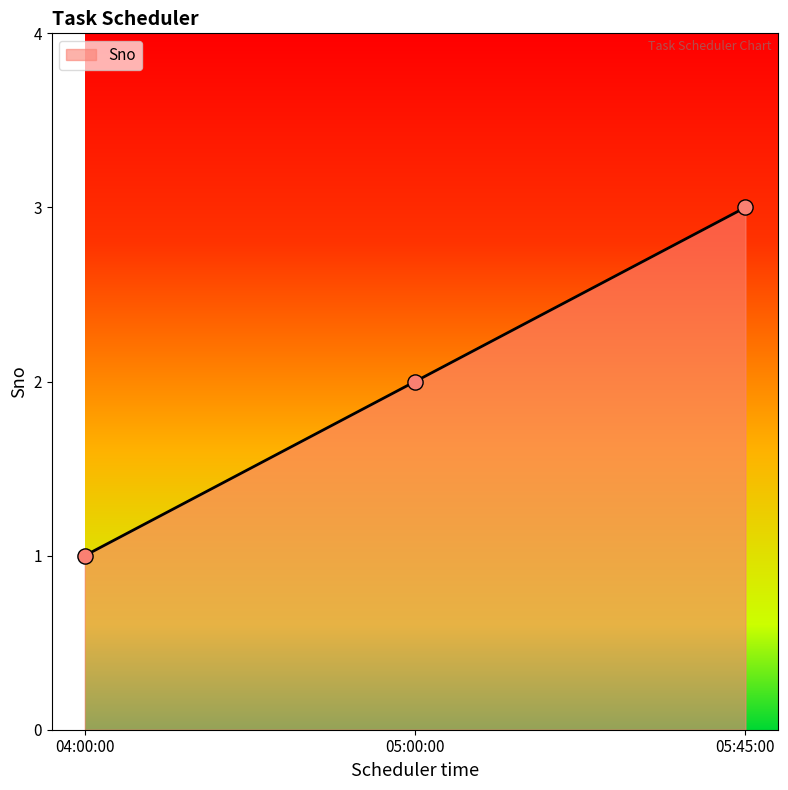

Between 05:00:00 and 05:45:00, which is larger?

05:45:00